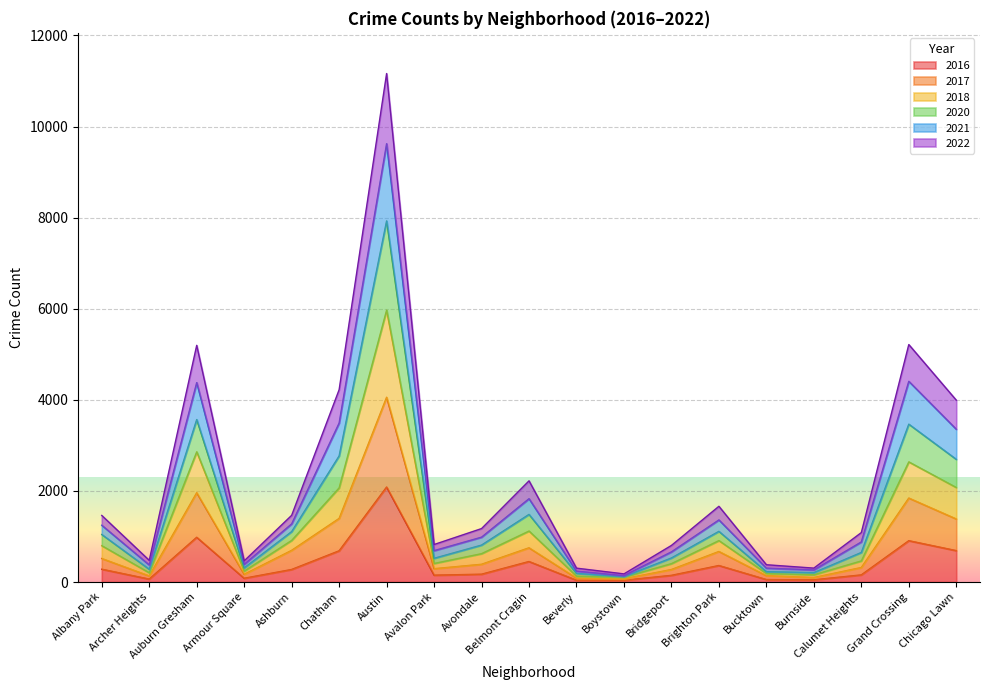

At which label does 2016 reach its peak?

Austin